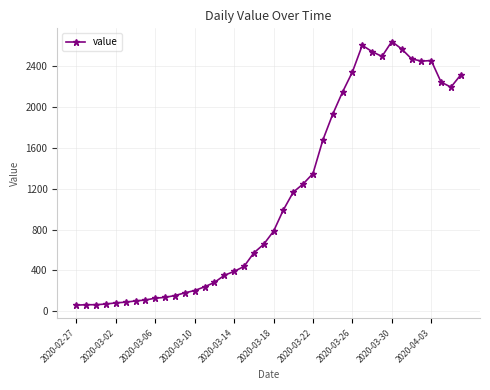

True or false: the data has more than 2 interior local peaks.

True